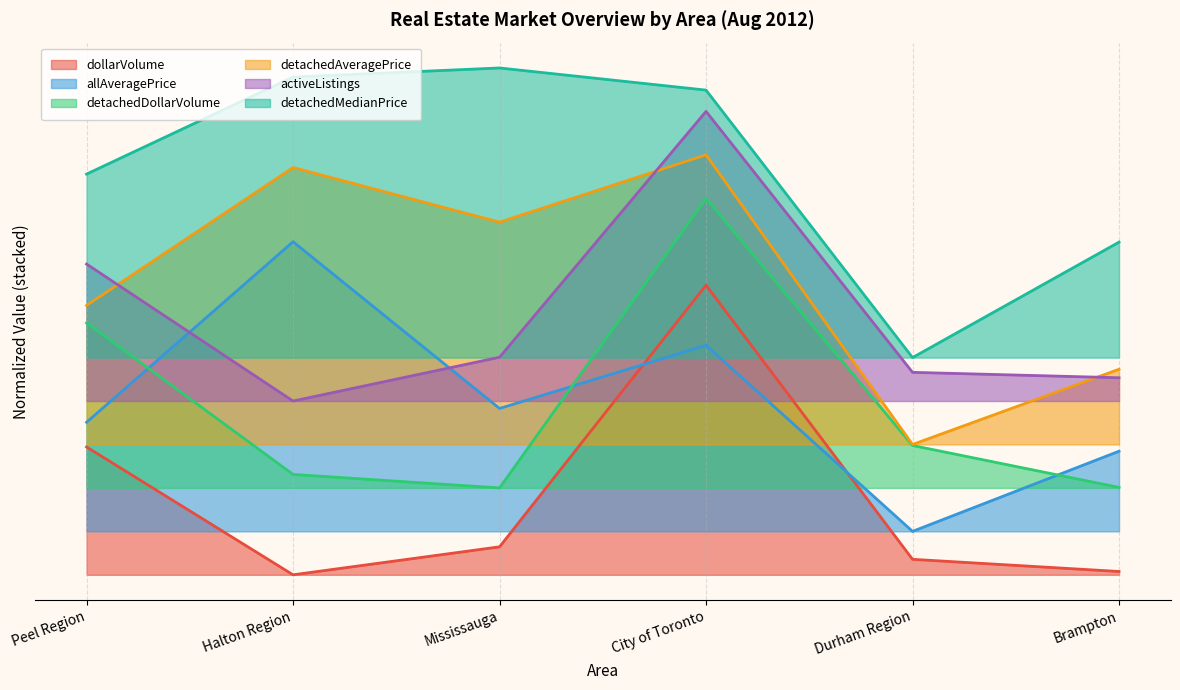

What is the difference between the highest and lowest values at Mississauga?

1.7